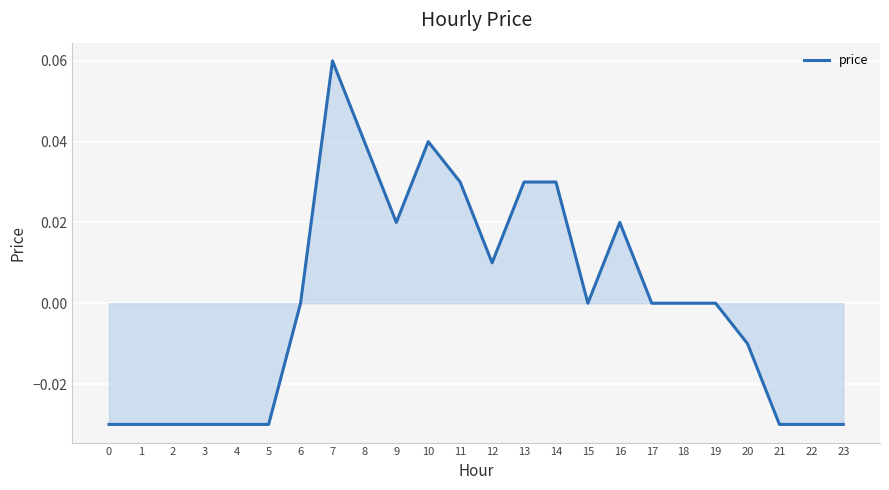

Which has a higher value, 17 or 11?

11